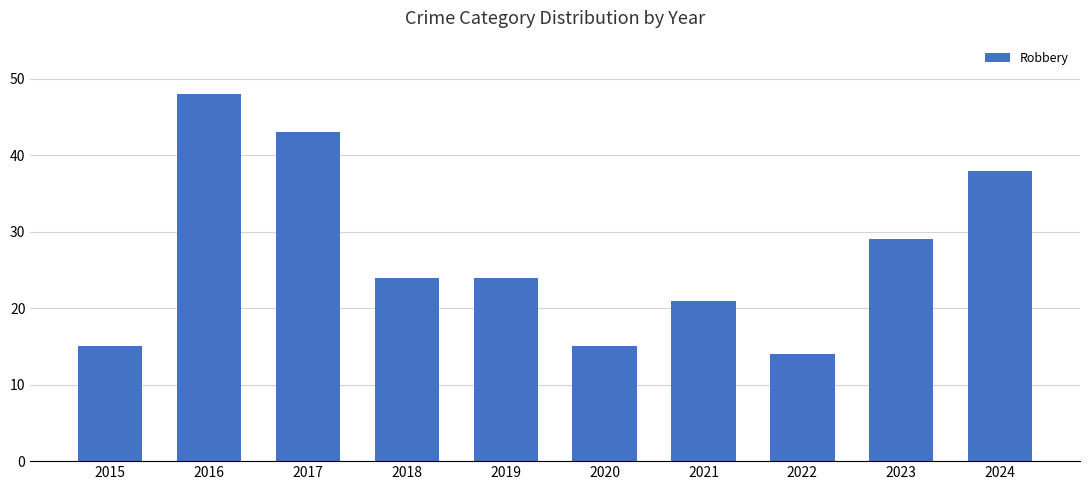

Reading right to left, what are all the values shown in this chart?

2024=38	2023=29	2022=14	2021=21	2020=15	2019=24	2018=24	2017=43	2016=48	2015=15